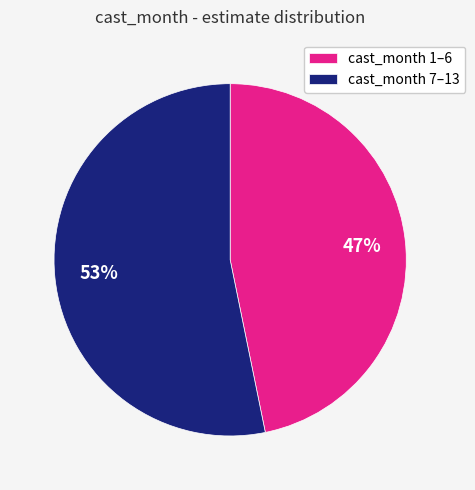

True or false: cast_month 1–6 accounts for 60% of the total.

False